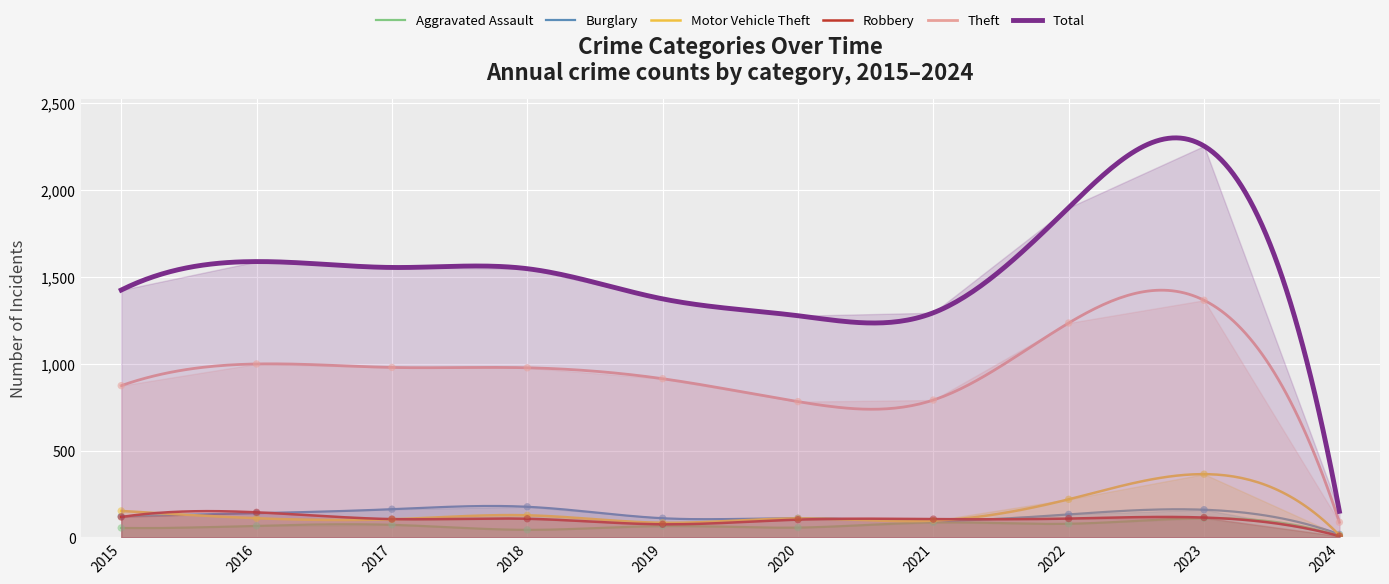

Is the value of Burglary at 2024 greater than the value of Motor Vehicle Theft at 2016?

No